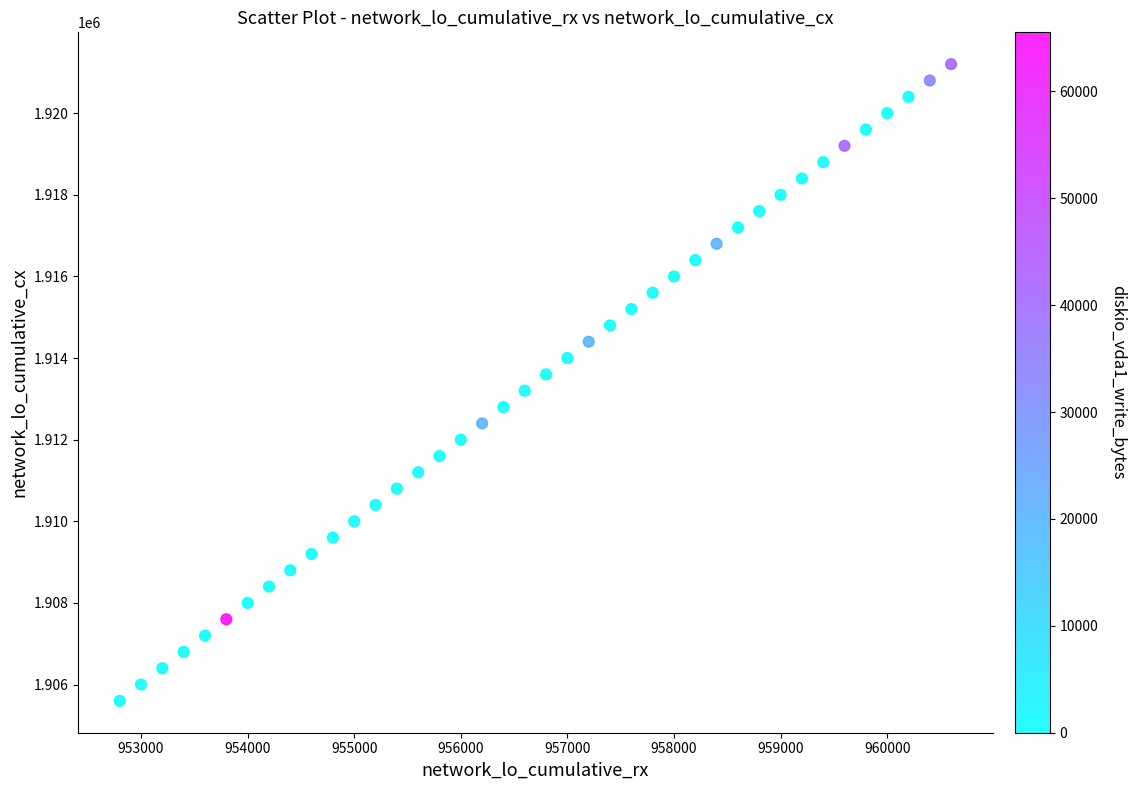

What is the range of Y values (max minus min)?

15600